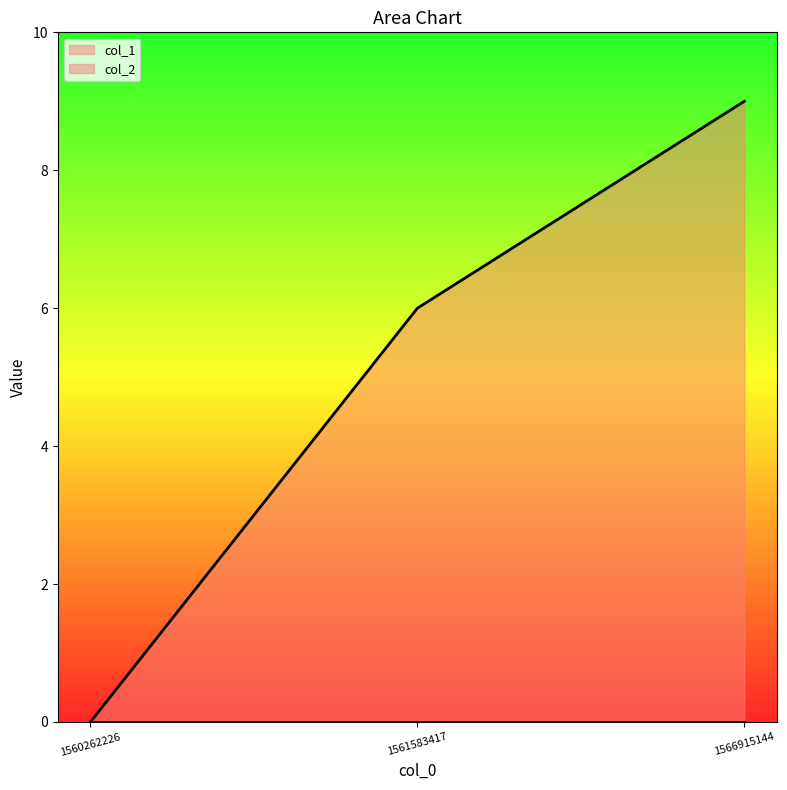

Reading right to left, list all the values displayed in this chart.

9	6	0